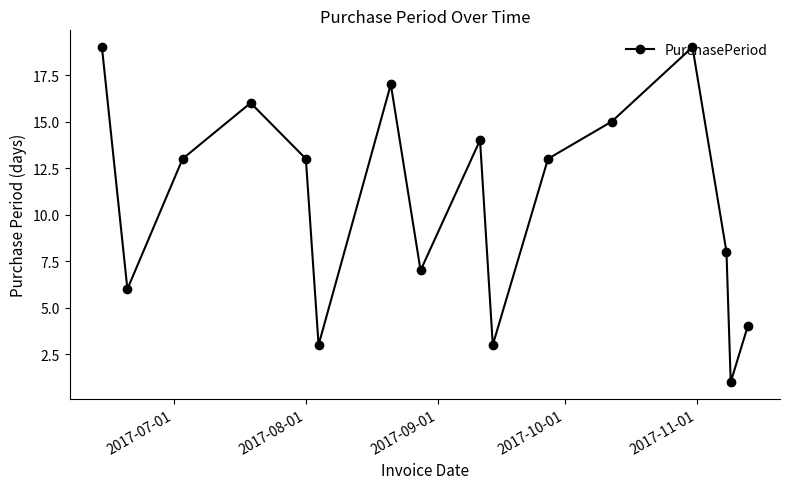

How many points are higher than both their immediate neighbors (excluding endpoints)?

4